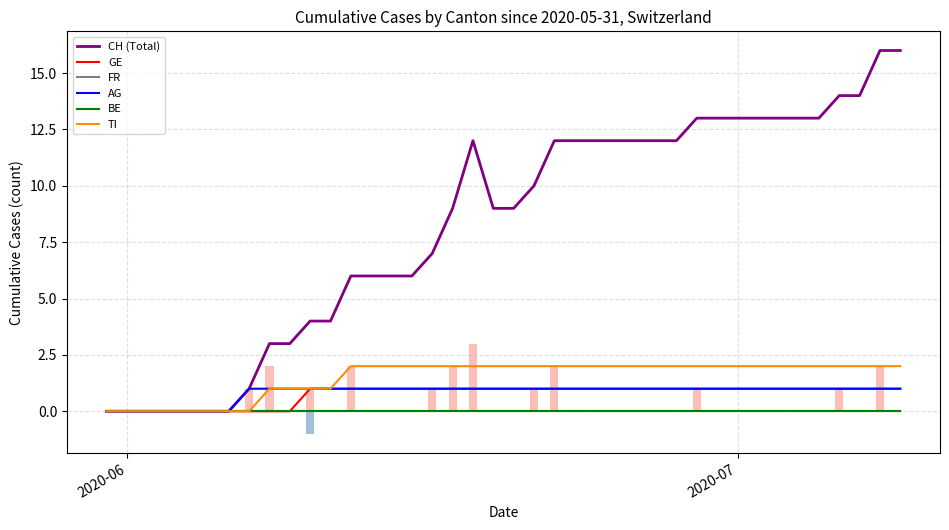

Reading left to right, what are all the values shown in this chart?

CH (Total): 0	0	0	0	0	0	0	1	3	3	4	4	6	6	6	6	7	9	12	9	9	10	12	12	12	12	12	12	12	13	13	13	13	13	13	13	14	14	16	16
GE: 0	0	0	0	0	0	0	0	0	0	1	1	1	1	1	1	1	1	1	1	1	1	1	1	1	1	1	1	1	1	1	1	1	1	1	1	1	1	1	1
FR: 0	0	0	0	0	0	0	0	0	0	0	0	0	0	0	0	0	0	0	0	0	0	0	0	0	0	0	0	0	0	0	0	0	0	0	0	0	0	0	0
AG: 0	0	0	0	0	0	0	1	1	1	1	1	1	1	1	1	1	1	1	1	1	1	1	1	1	1	1	1	1	1	1	1	1	1	1	1	1	1	1	1
BE: 0	0	0	0	0	0	0	0	0	0	0	0	0	0	0	0	0	0	0	0	0	0	0	0	0	0	0	0	0	0	0	0	0	0	0	0	0	0	0	0
TI: 0	0	0	0	0	0	0	0	1	1	1	1	2	2	2	2	2	2	2	2	2	2	2	2	2	2	2	2	2	2	2	2	2	2	2	2	2	2	2	2